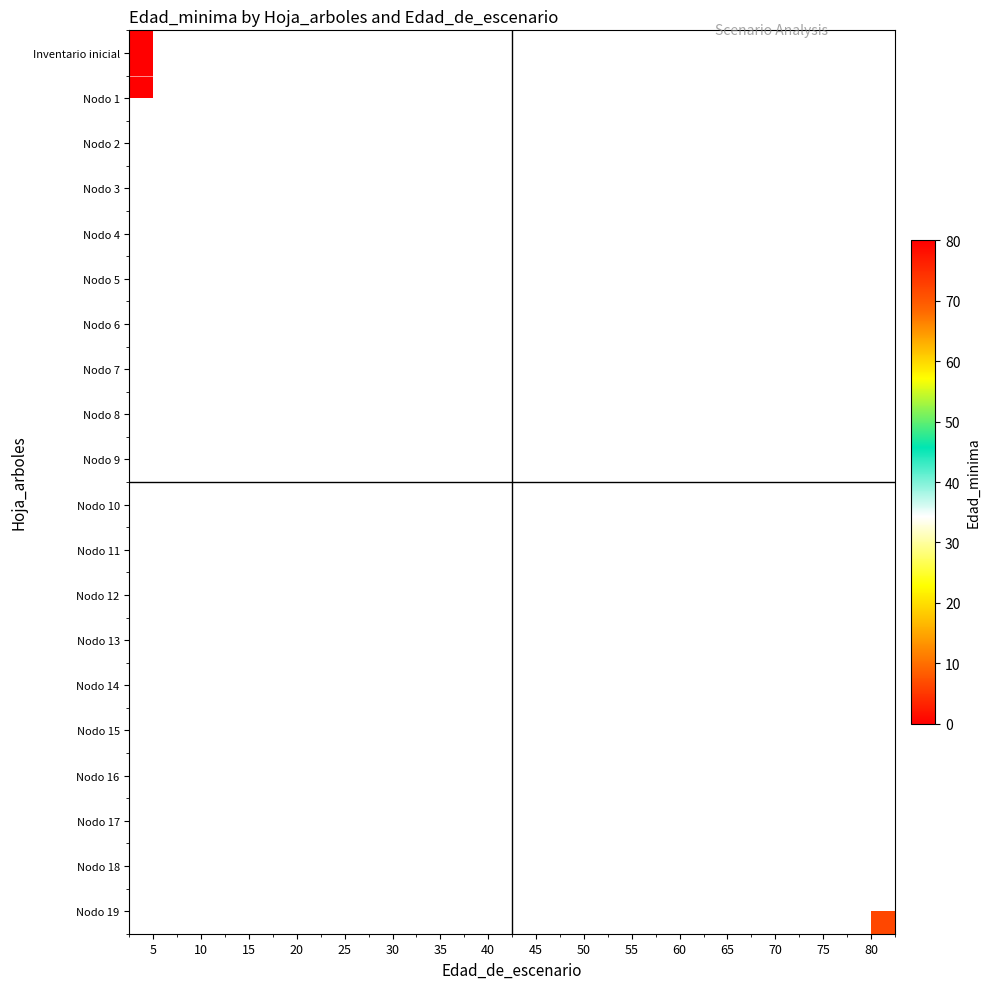

Between 15 and 80, which is larger?

80